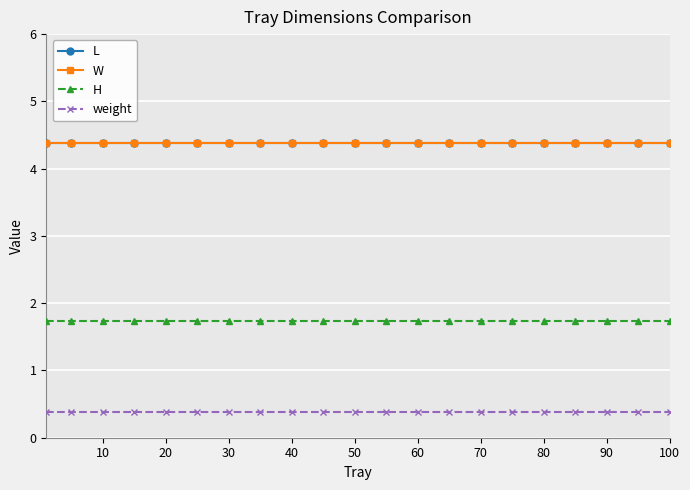

Does the chart have visible grid lines?

Yes